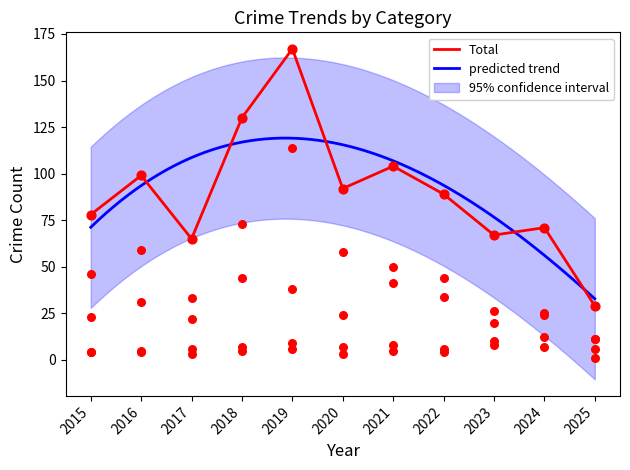

Is the value of Robbery at 2024 greater than the value of Aggravated Assault at 2016?

Yes